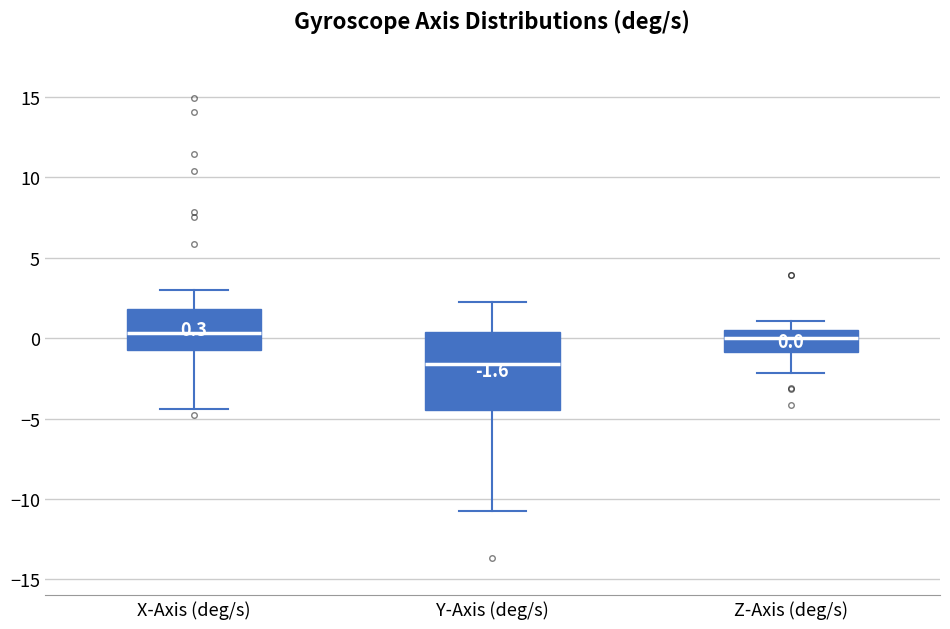

Which box has the lowest median line?

Y-Axis (deg/s)